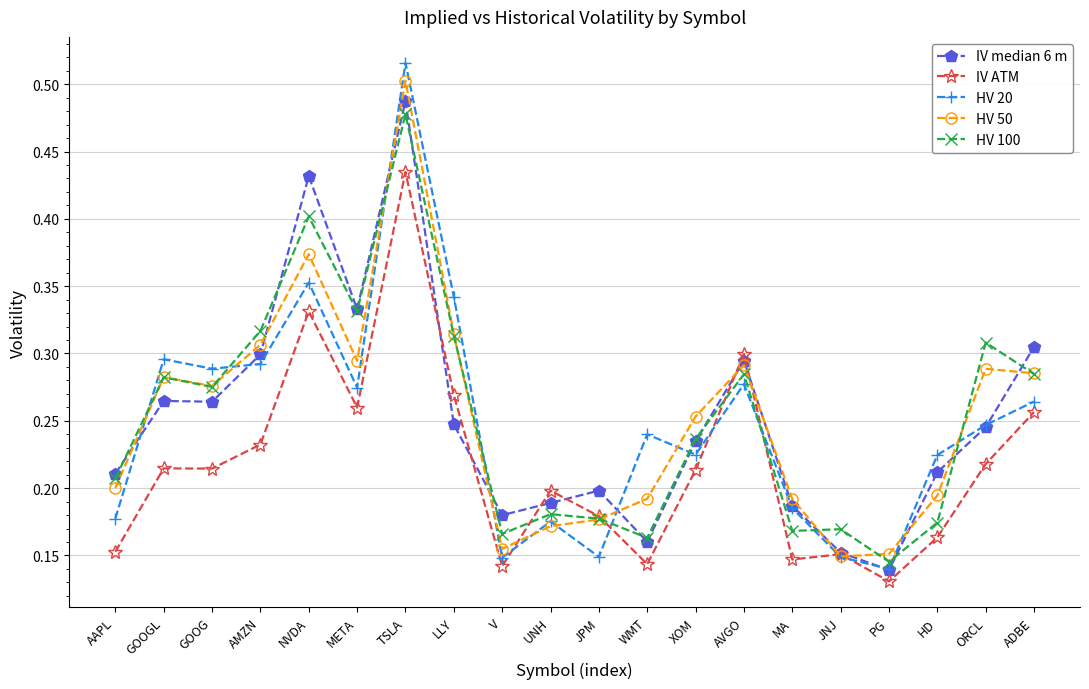

What is the label of the 15th point from the right?

META